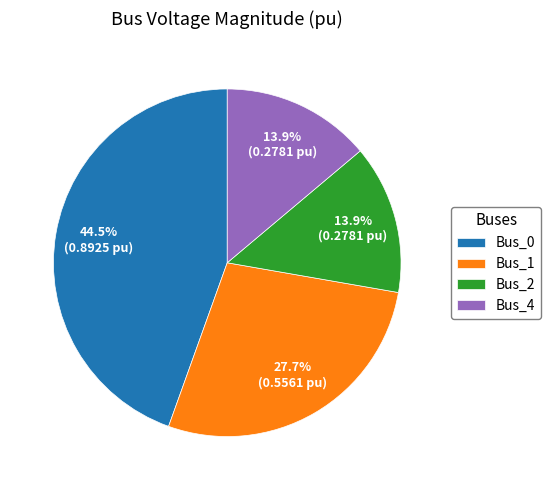

To the nearest percent, what is the average slice percentage?

25%